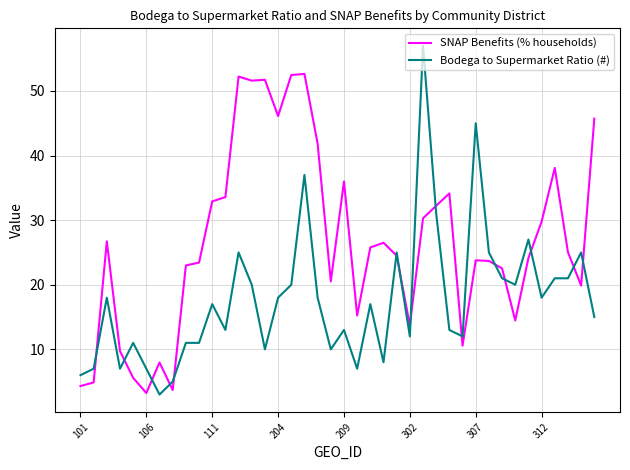

Which series has the largest total across all categories?

SNAP Benefits (% households)